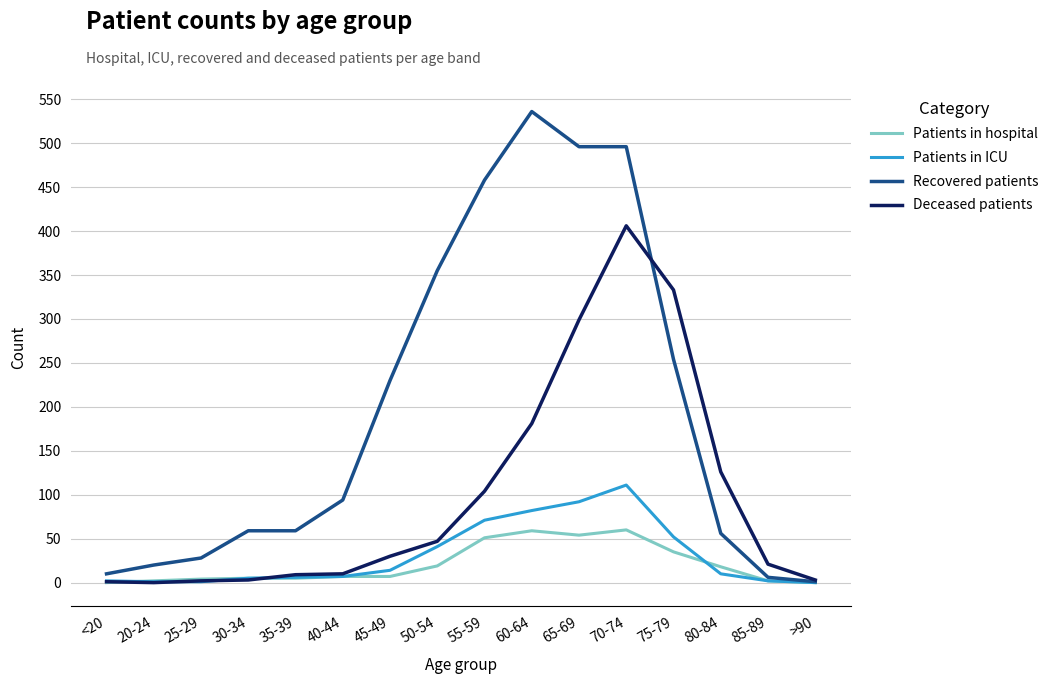

What is the maximum value shown in the chart?

536